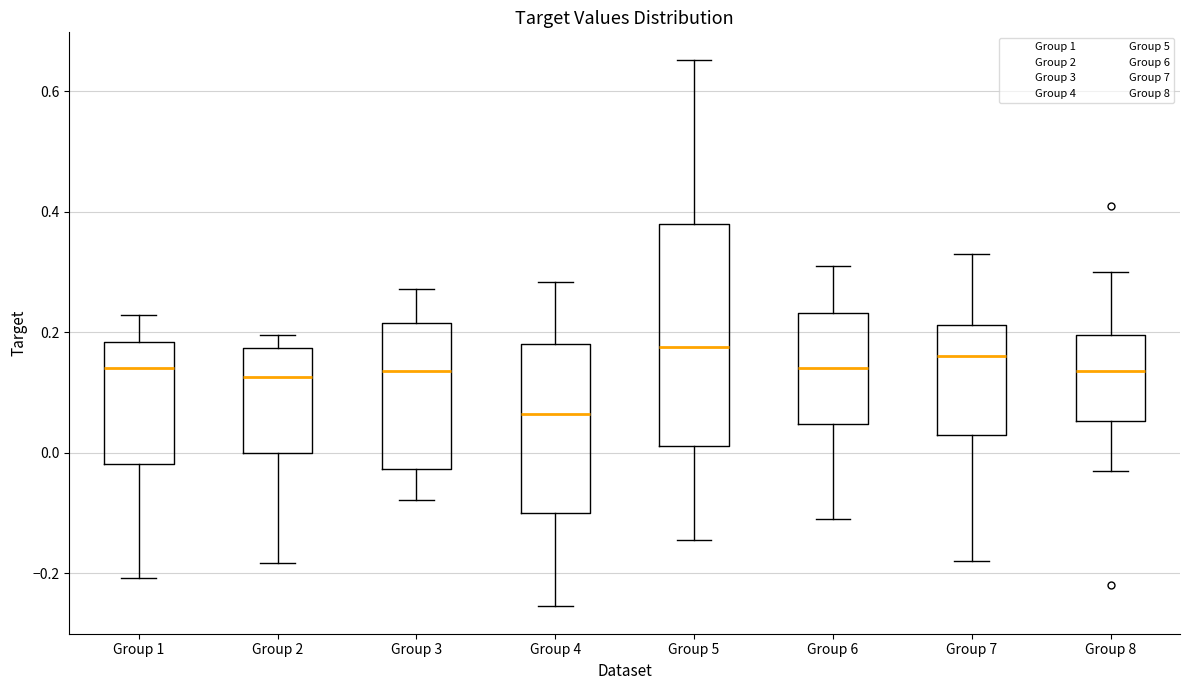

Where does the upper whisker of the box for Group 5 end on the y-axis? The values are not printed on the chart, so give them approximately, as read against the axis.

0.66